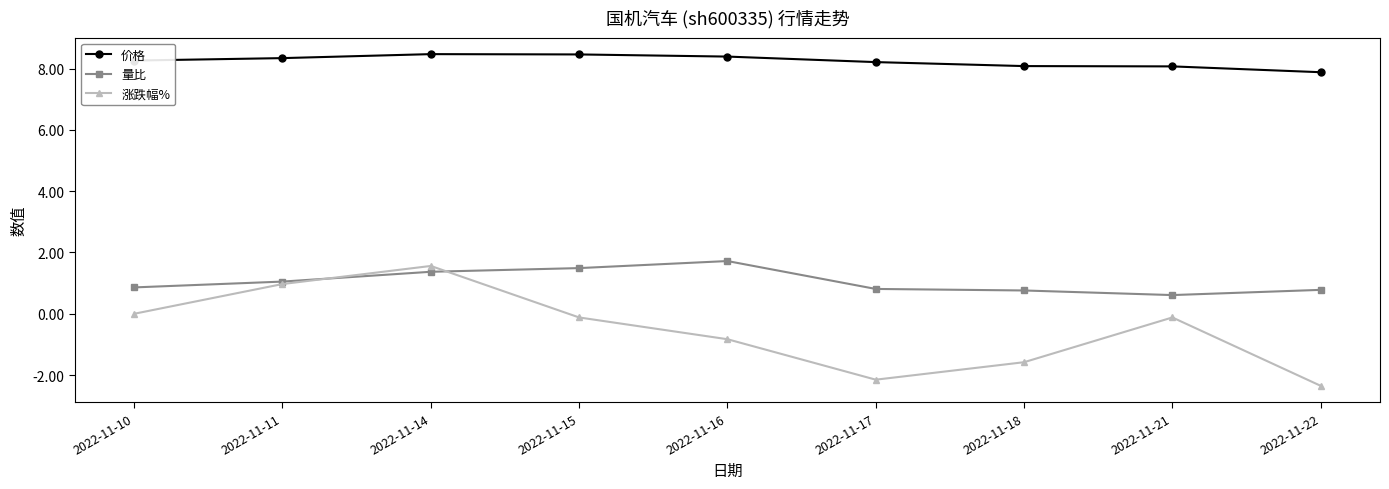

Count the 价格 values in the range 8 to 9.

8